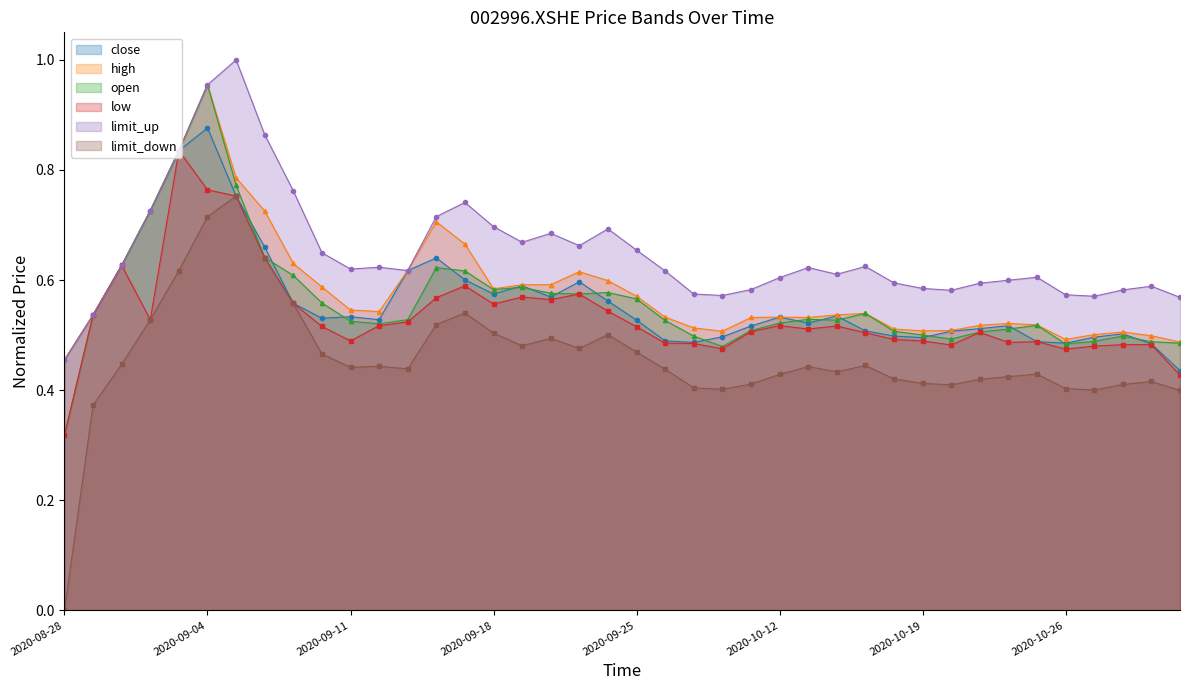

How many series are shown in this chart?

6